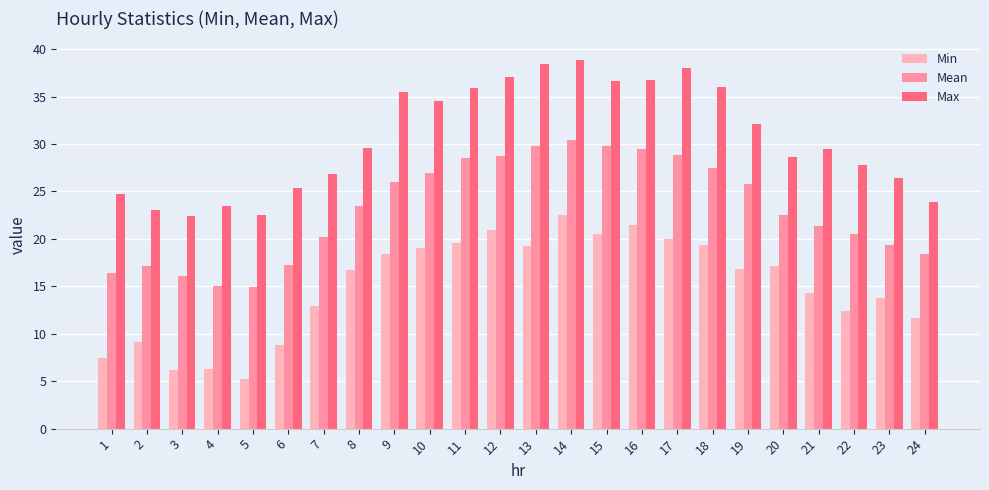

At how many categories does at least one series exceed 30?

11